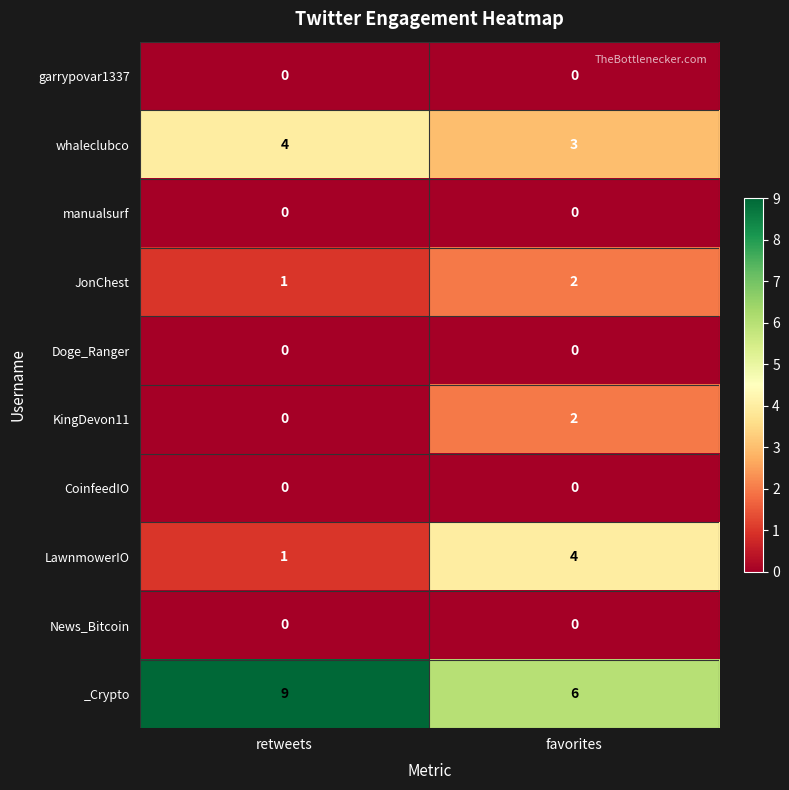

At which label does whaleclubco reach its minimum?

favorites